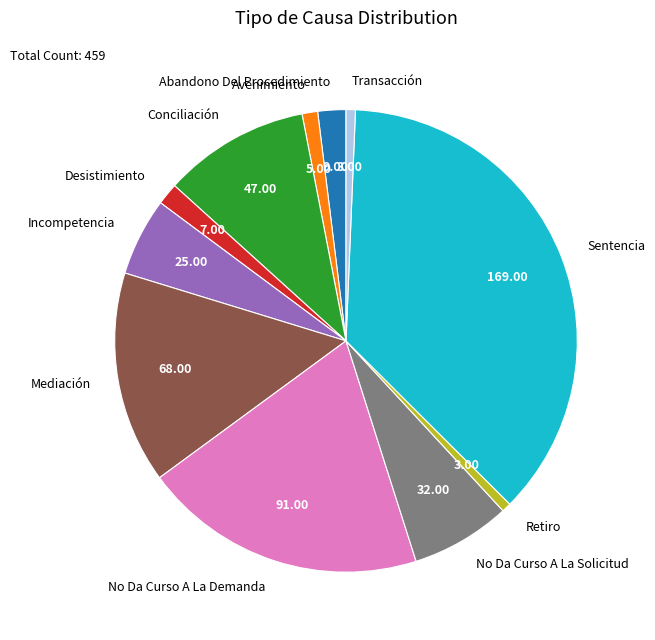

What is the largest slice in the pie chart?

Sentencia